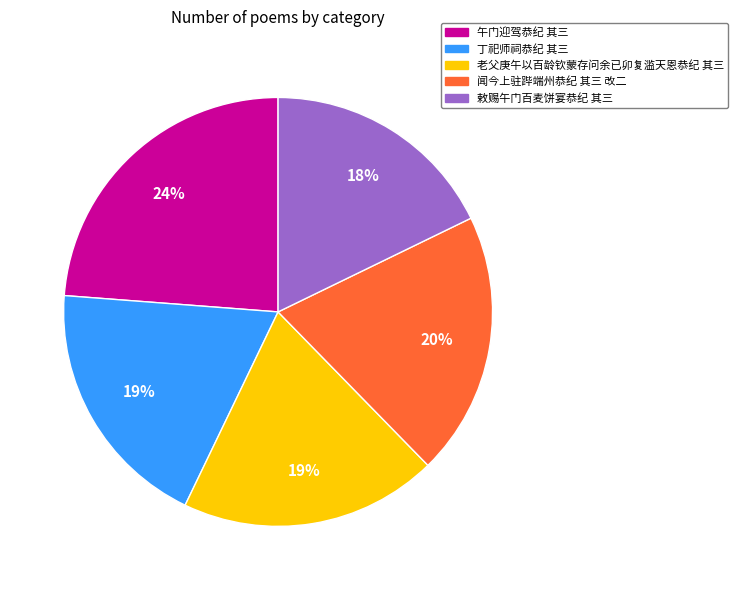

True or false: 午门迎驾恭纪 其三 accounts for 18% of the total.

False